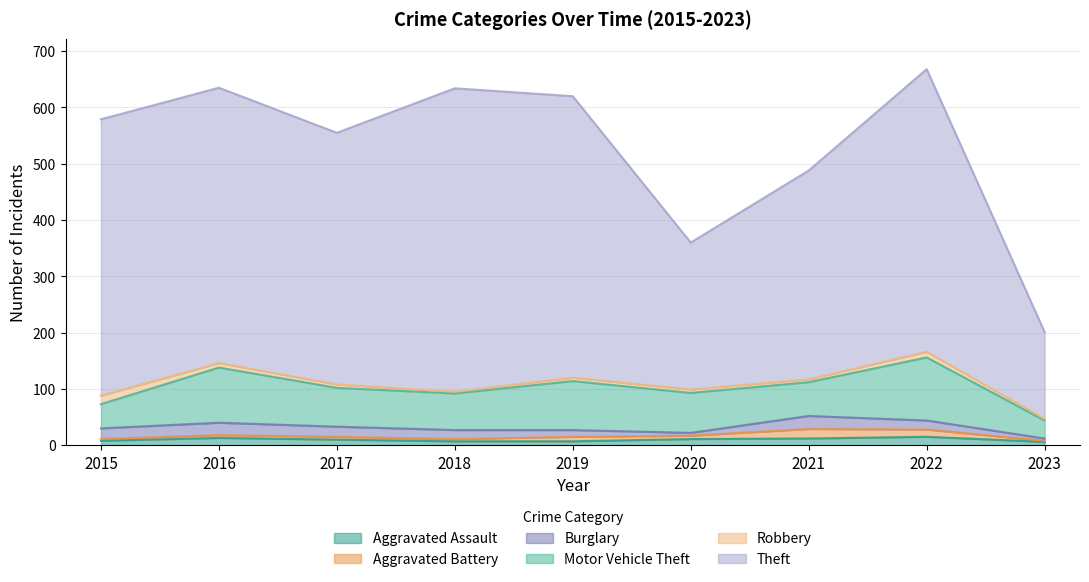

What value does the Burglary series have at 2017, to the nearest 10?

20